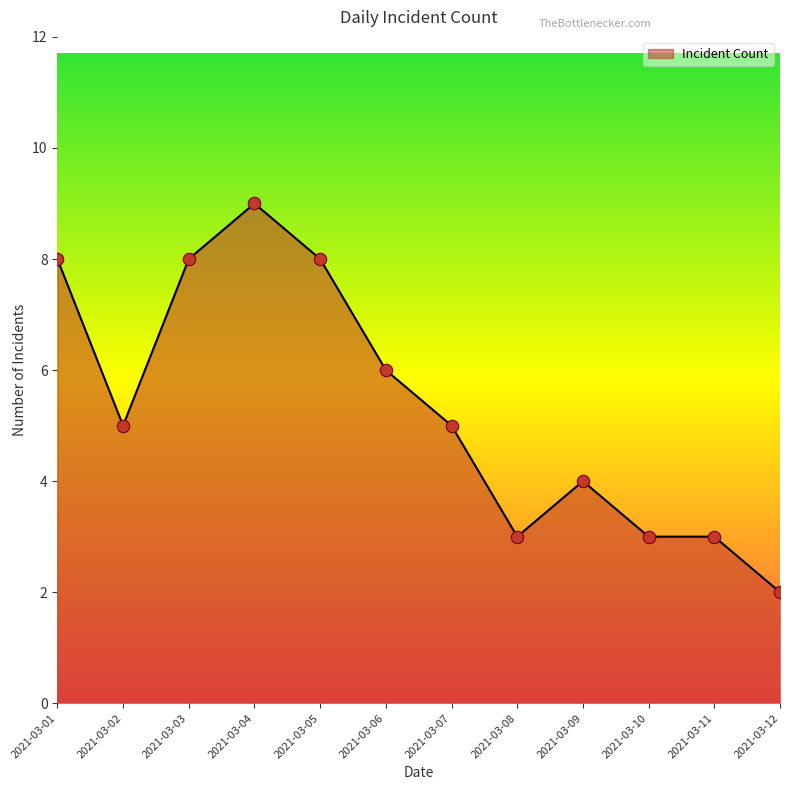

Approximately how many times larger is the value at 2021-03-11 compared to 2021-03-05?

0.4